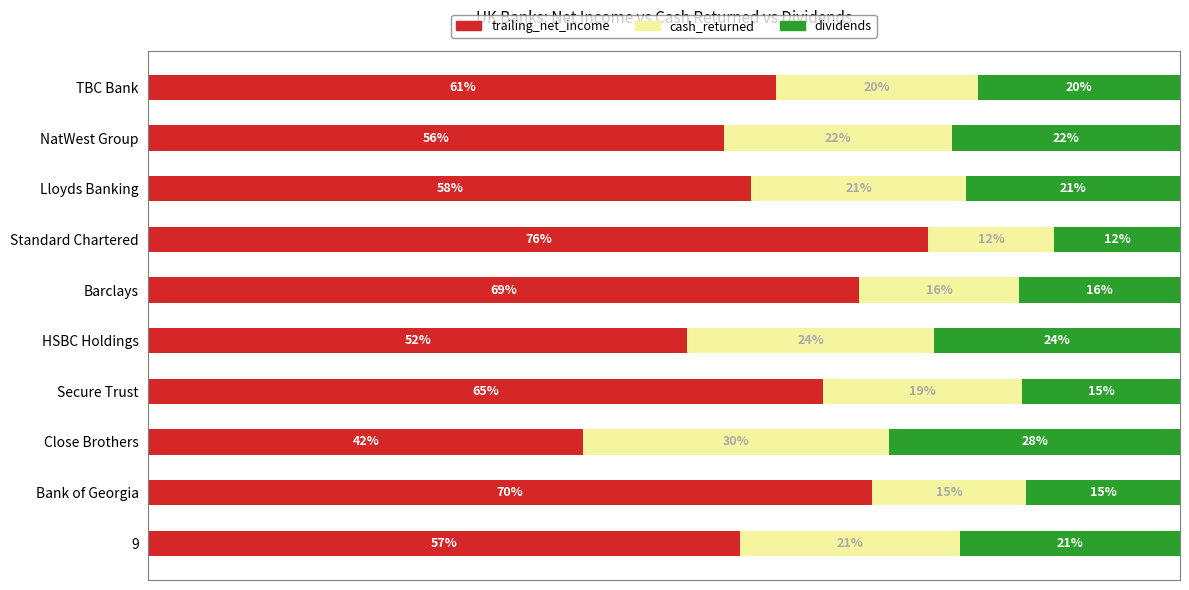

What are all the series names shown in the legend?

trailing_net_income, cash_returned, dividends